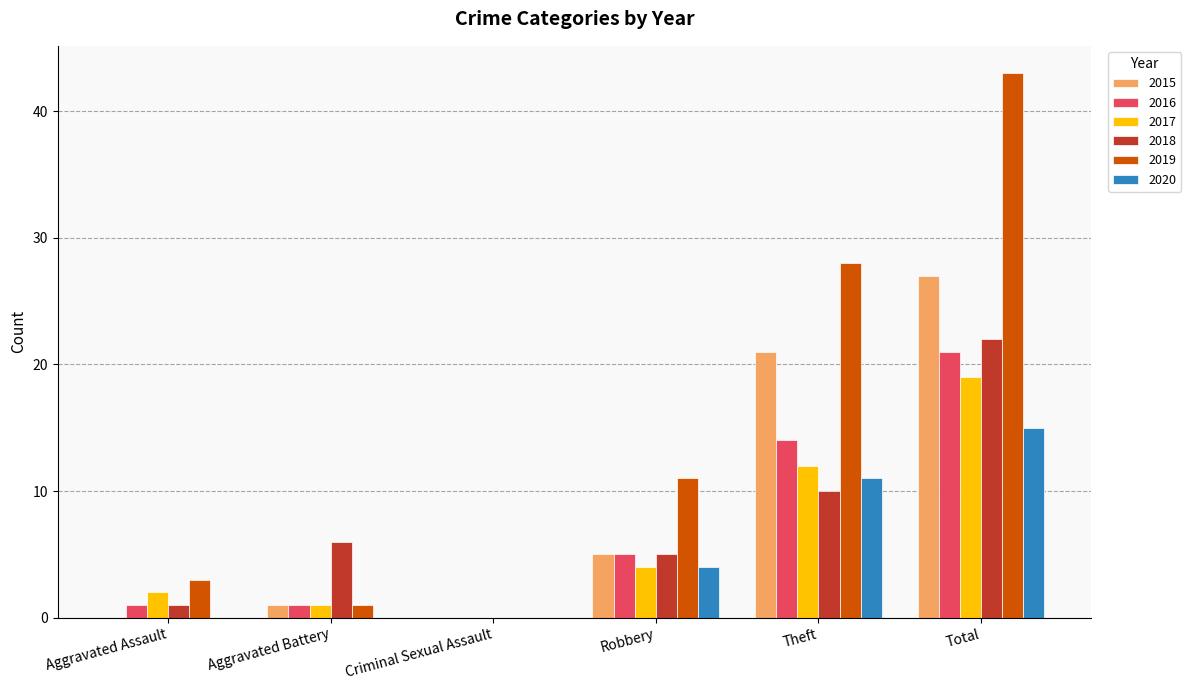

What is the average value of the 2019 series?

14